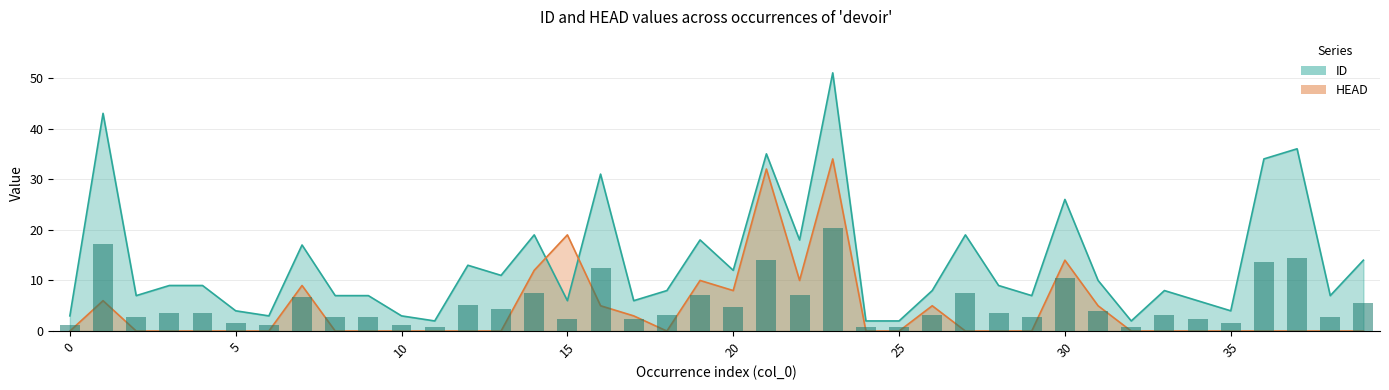

At which label is HEAD closest to 17?

15